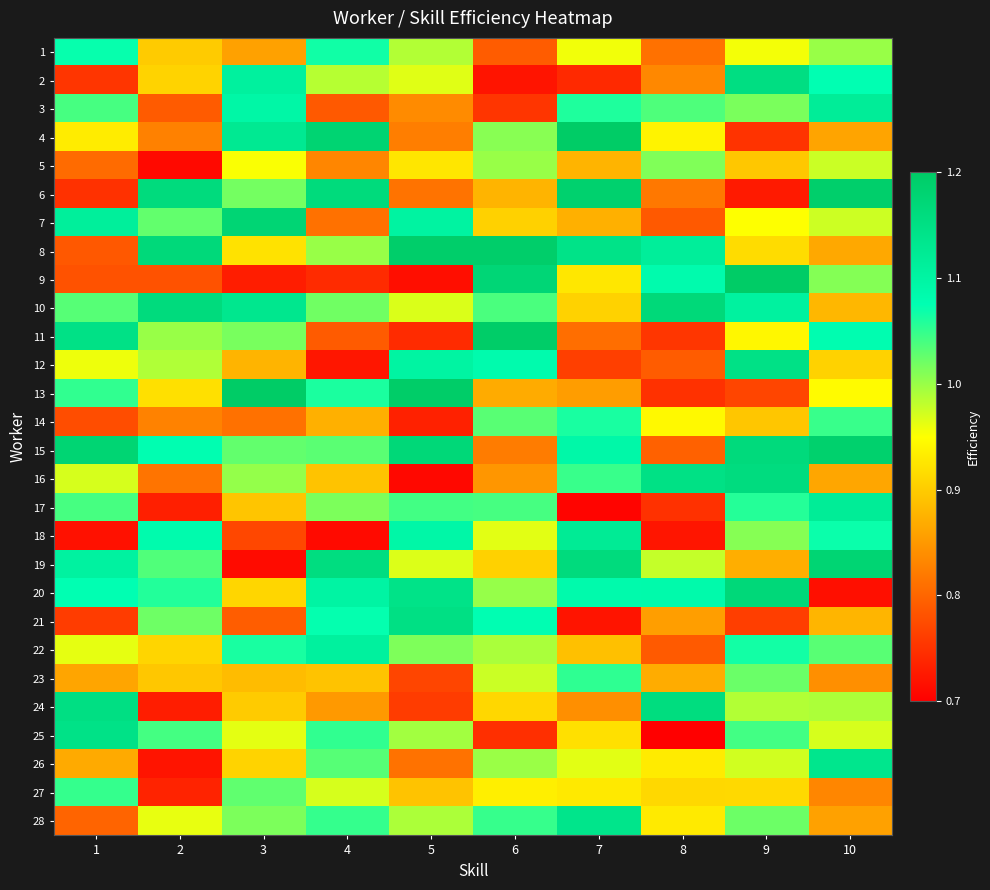

How many distinct data groups are displayed?

28